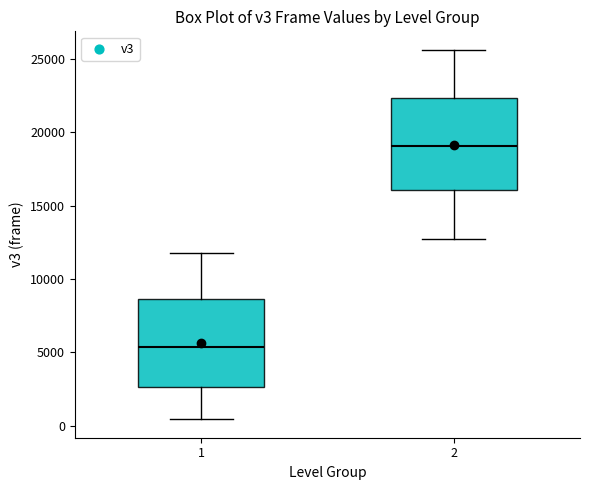

Where is the lower edge of the box at x = 1 on the y-axis? The values are not printed on the chart, so give them approximately, as read against the axis.

2500